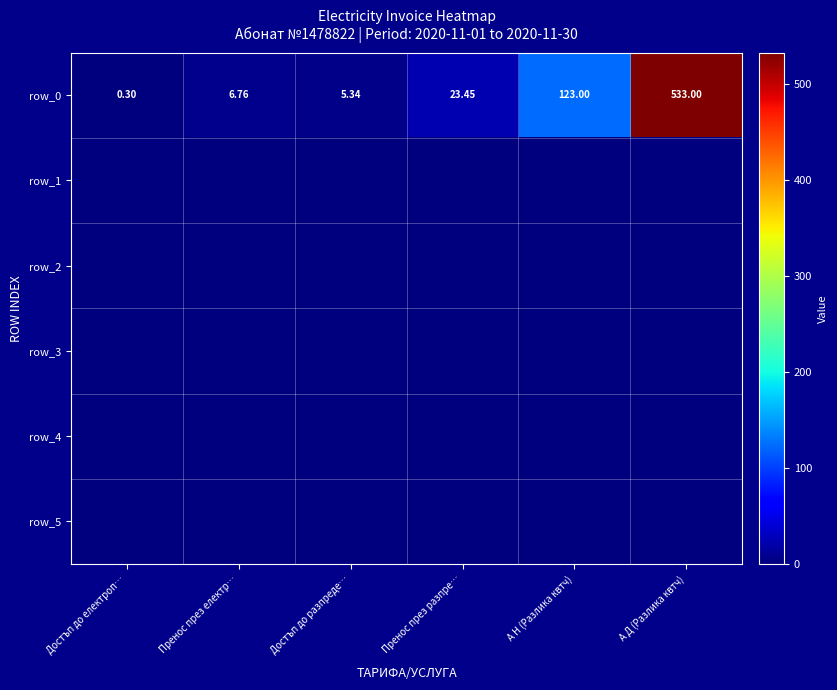

What is the greatest value displayed?

533.0